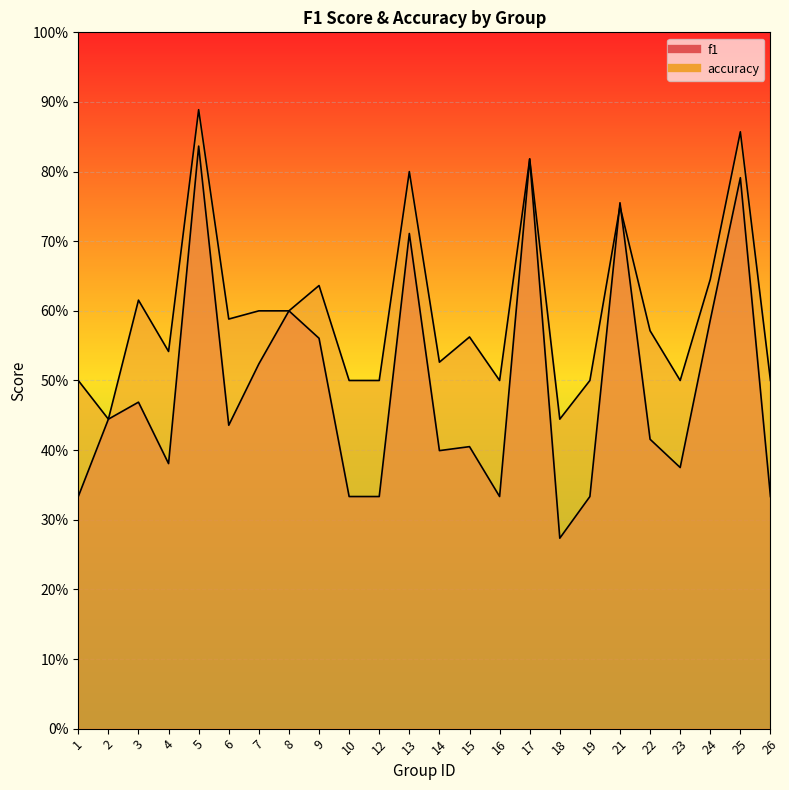

At which label does accuracy reach its peak?

5